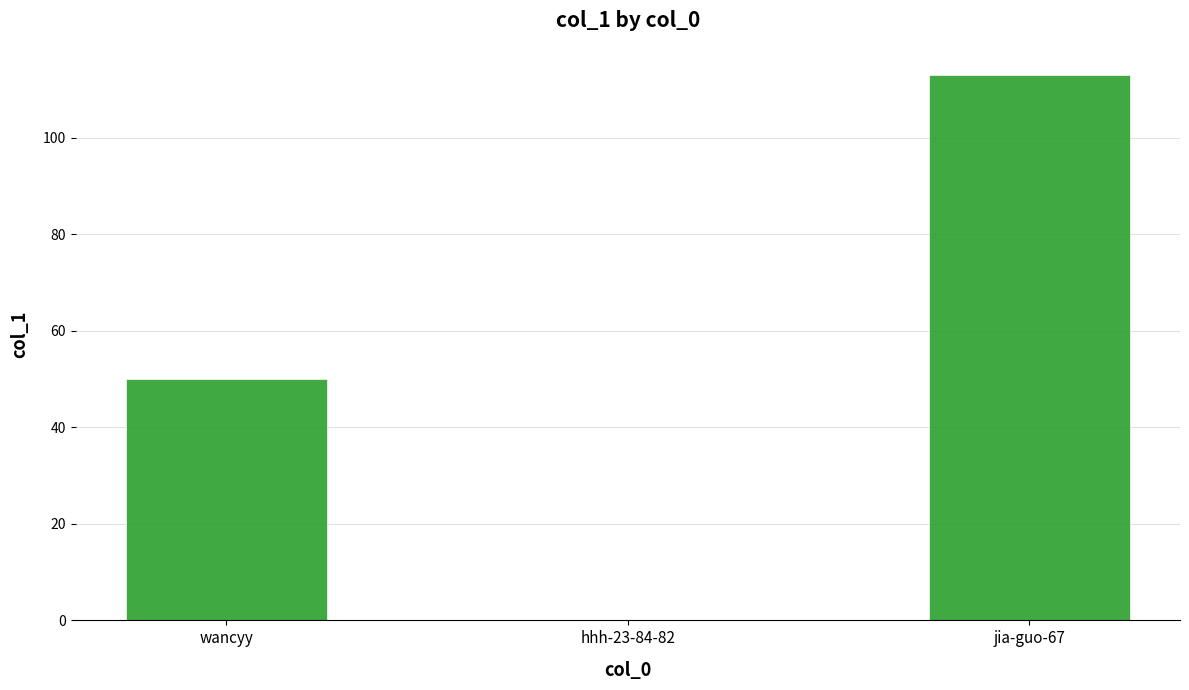

Which label corresponds to the largest value in the chart?

jia-guo-67